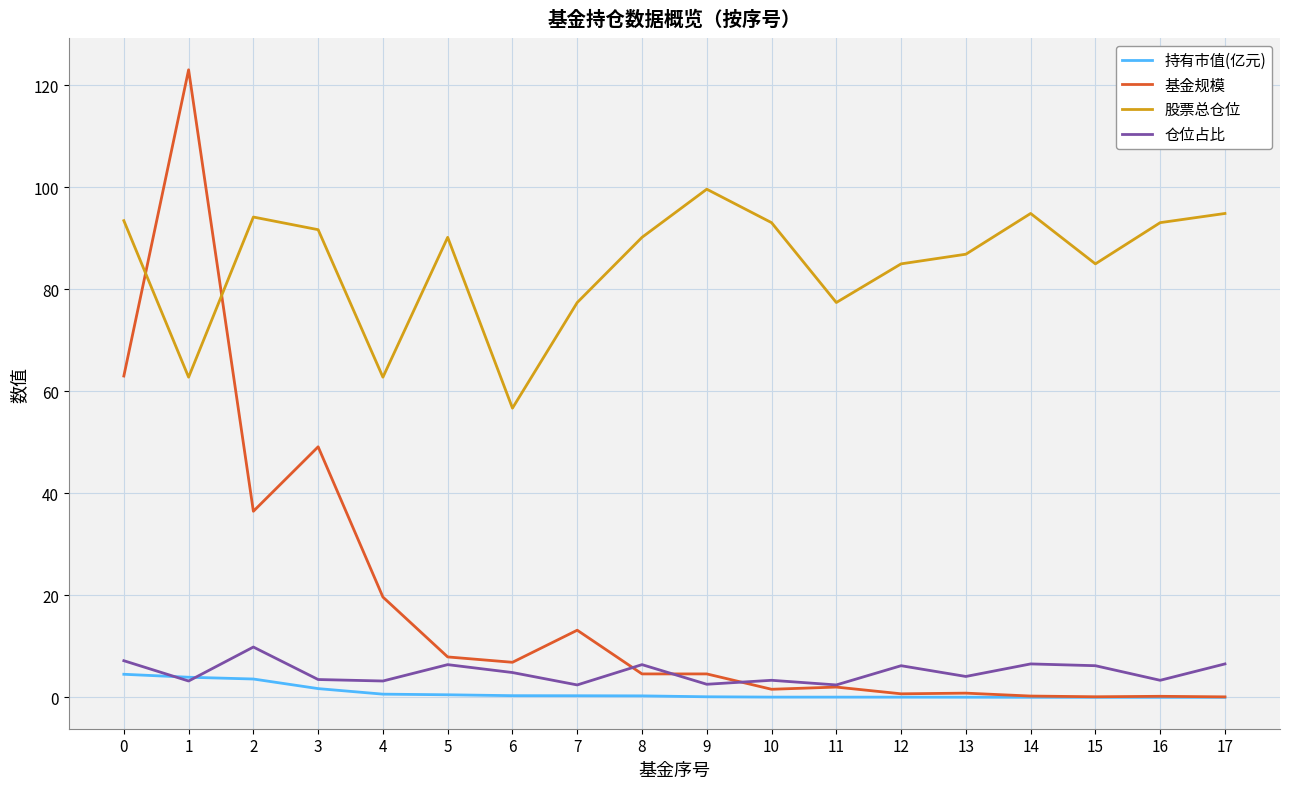

What is the spread (max minus min) of values at 0?

88.9